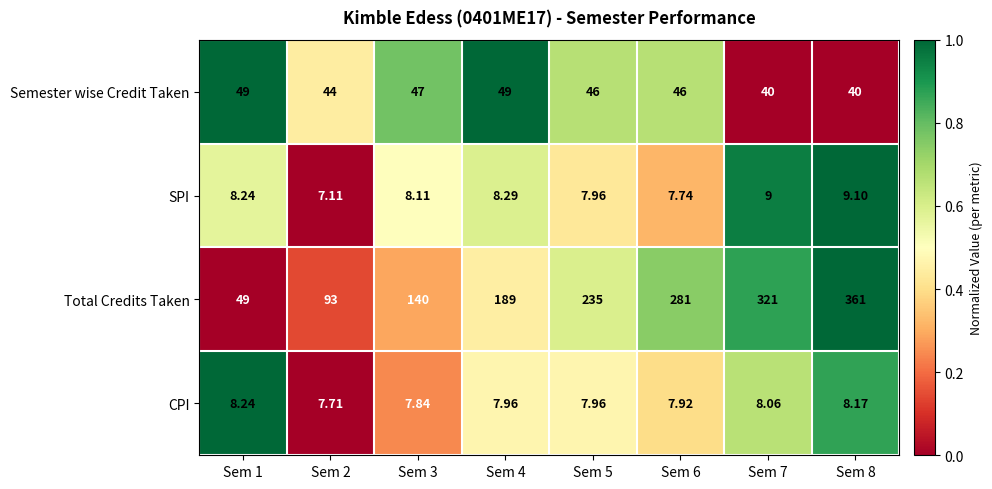

Which series changed the most between Sem 1 and Sem 6?

Total Credits Taken